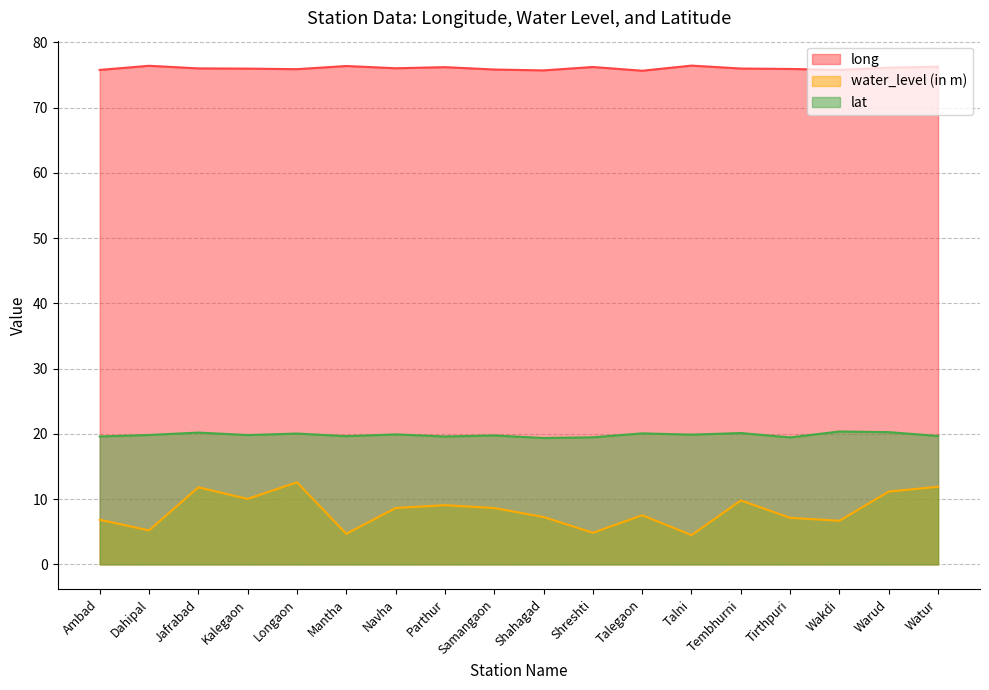

How many data points in long are less than 76?

9